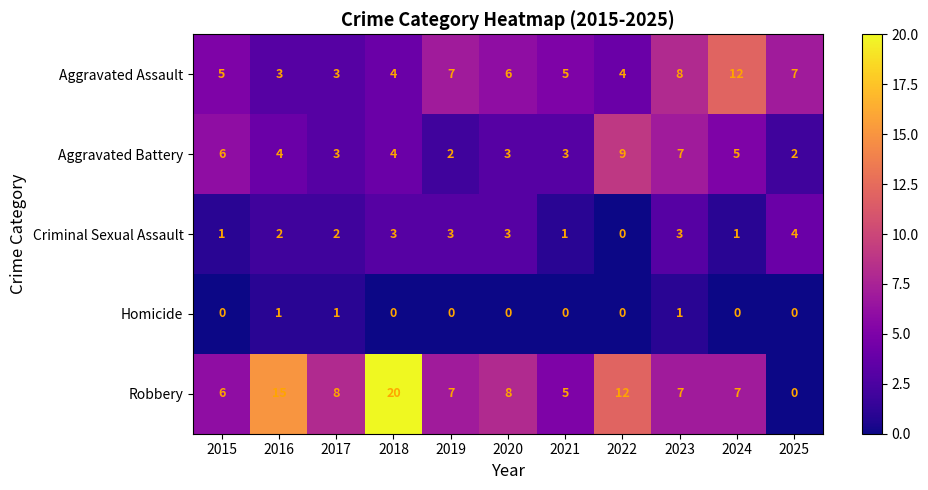

List the series in order of their overall mean, highest first.

Robbery, Aggravated Assault, Aggravated Battery, Criminal Sexual Assault, Homicide